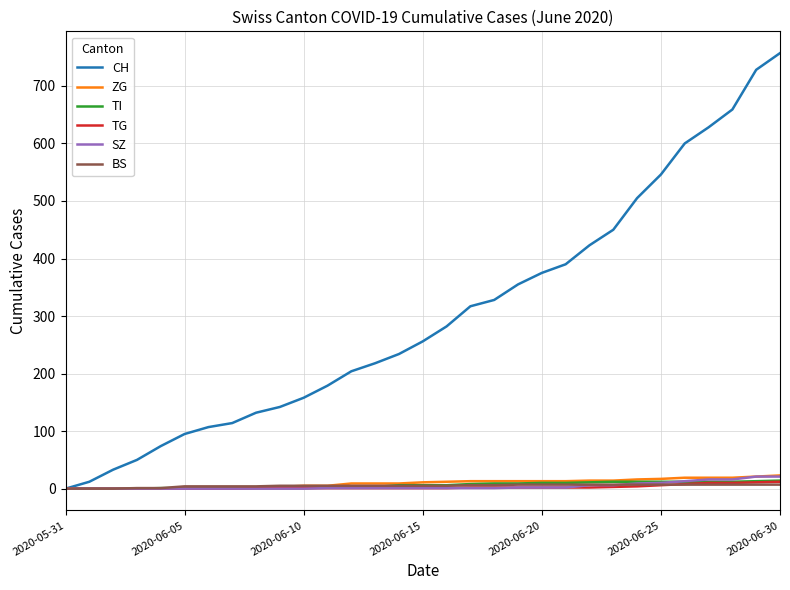

Which series has the largest total across all categories?

CH